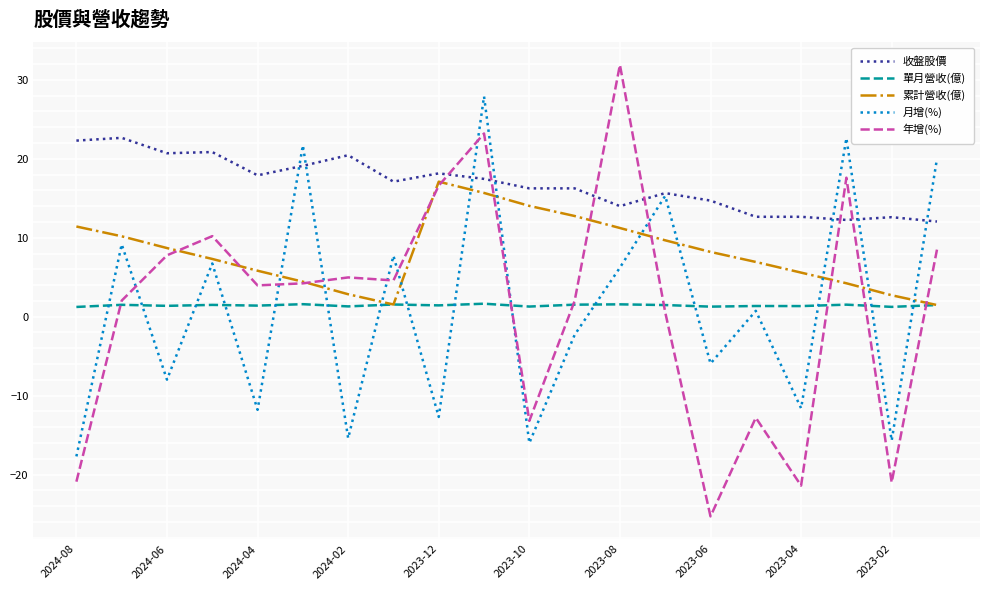

Does the chart display data point markers on the line(s)?

No